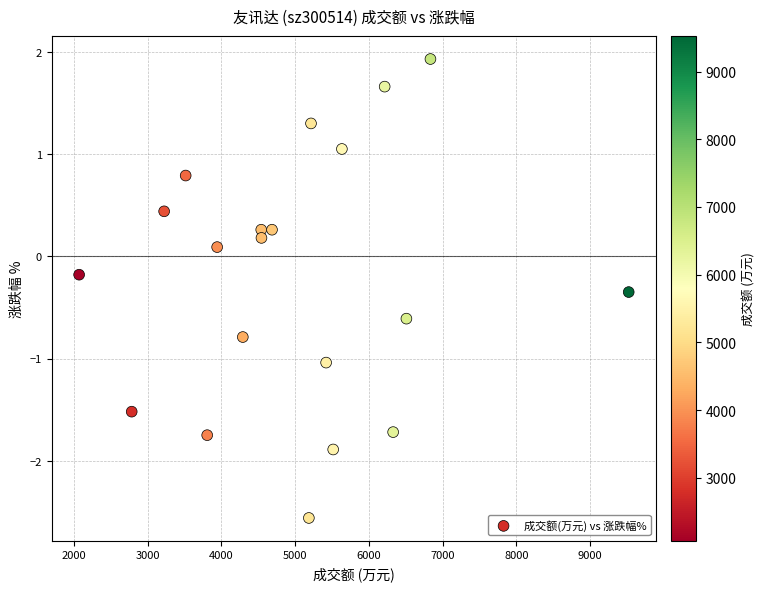

What is the range of Y values (max minus min)?

4.5